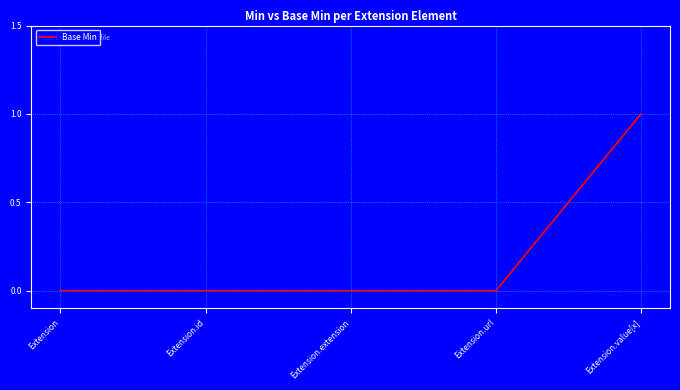

How many series are shown in this chart?

1